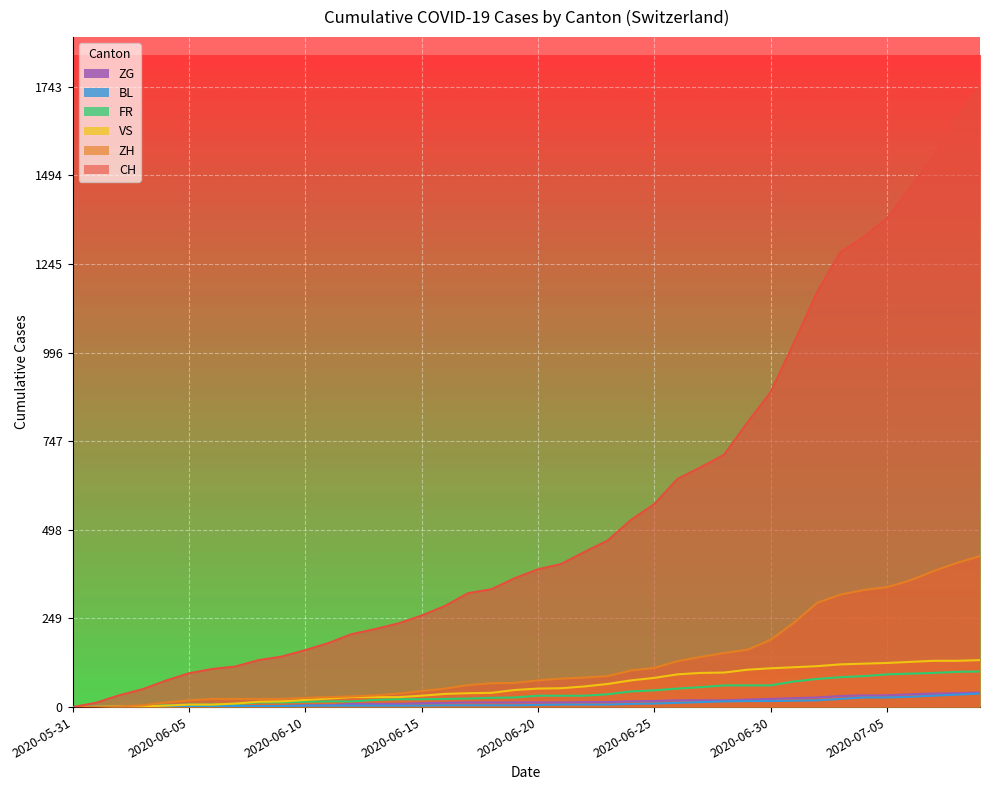

At which label is ZG closest to 20?

2020-06-26